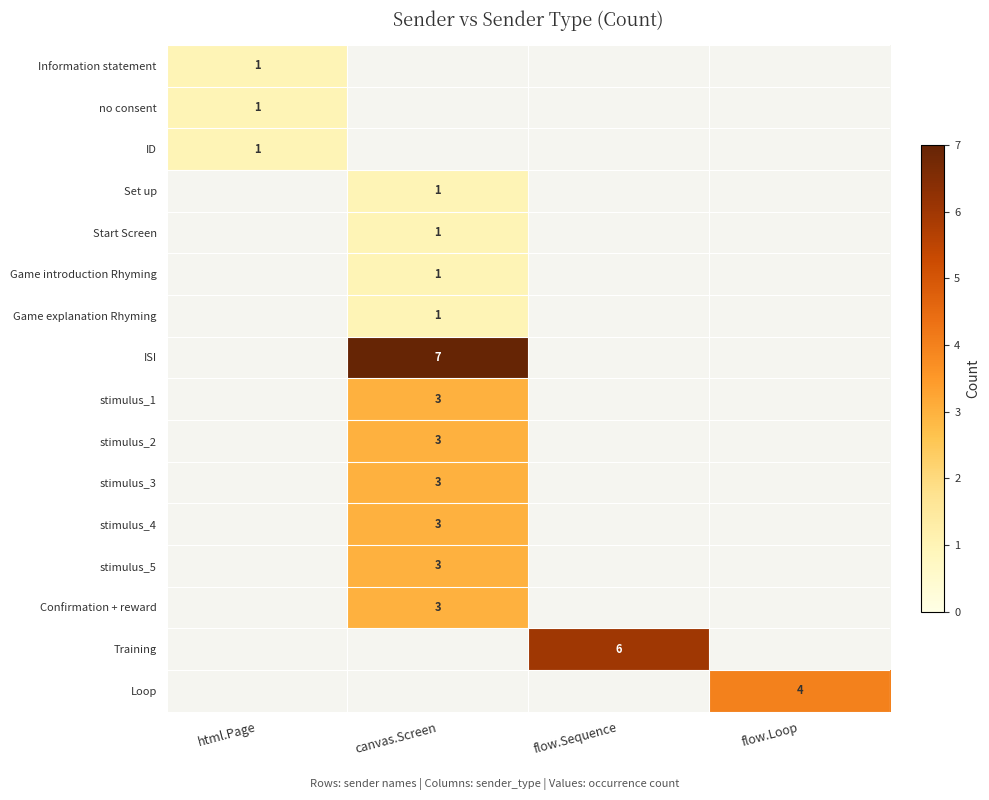

The stimulus_2 series shows 1 at canvas.Screen. True or false?

False